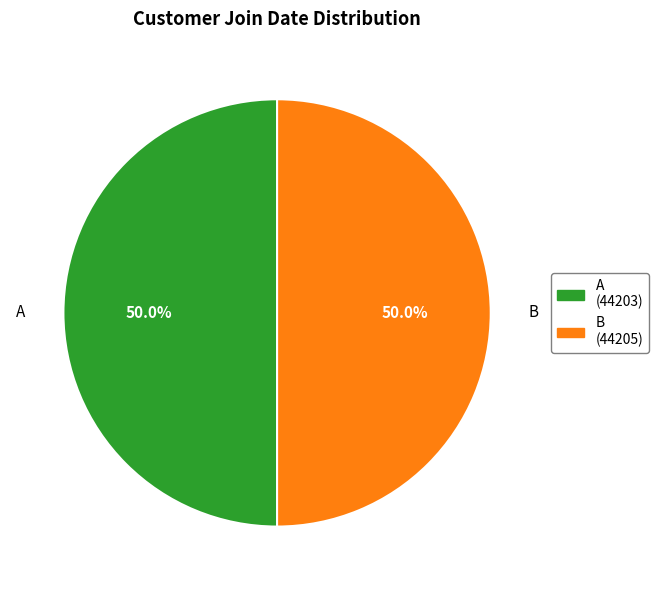

The A slice represents 50% of the pie. True or false?

True